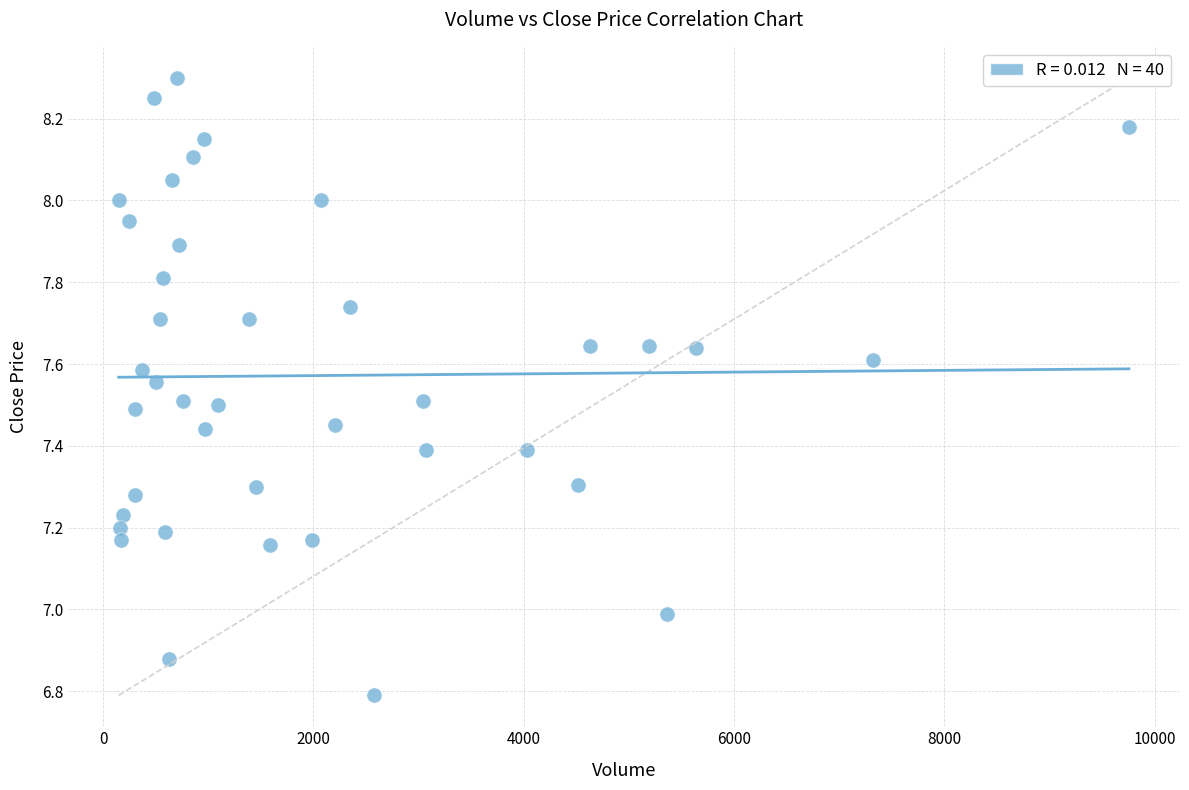

What is the range of X values (max minus min)?

9608.0